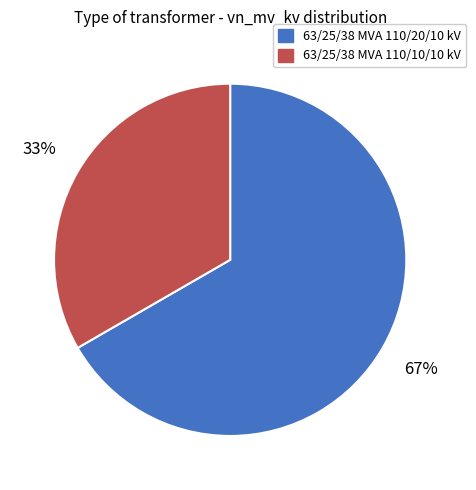

To the nearest percent, what portion does 63/25/38 MVA 110/20/10 kV represent?

67%